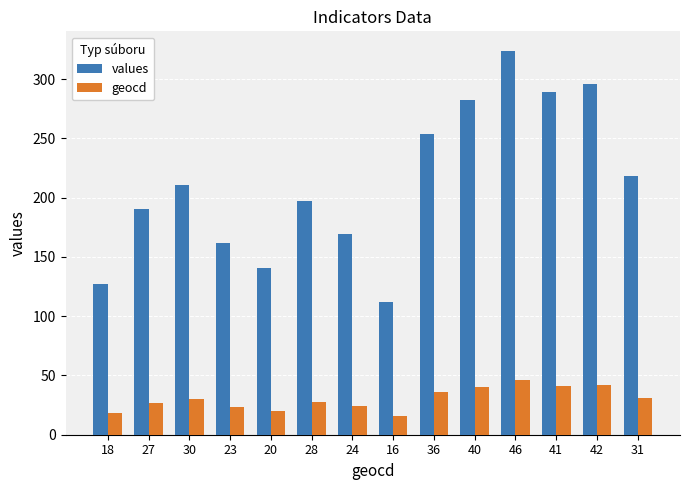

Which series has the largest total across all categories?

values